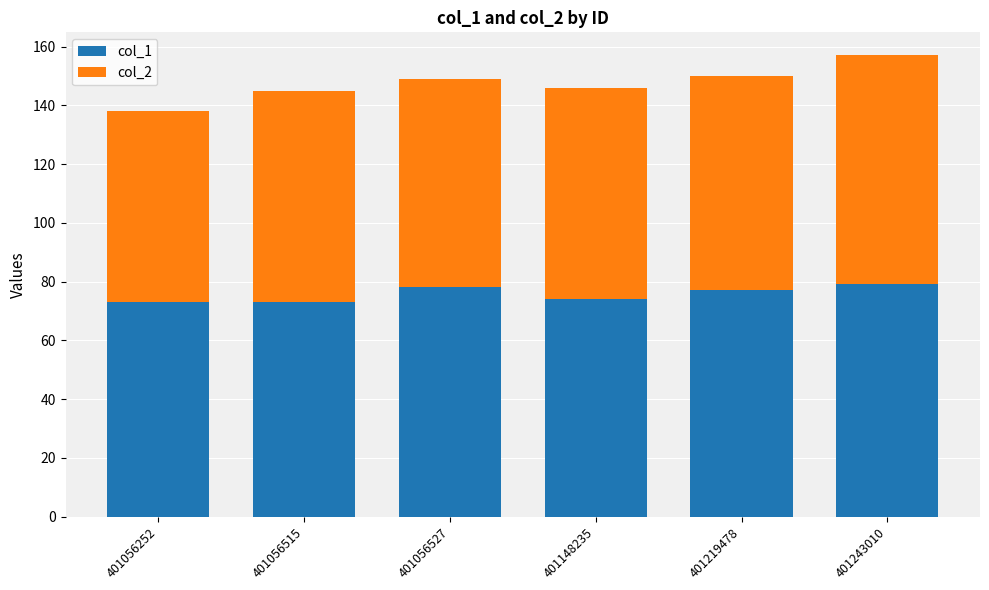

Is it true that col_1 equals 73 at 401056252?

True